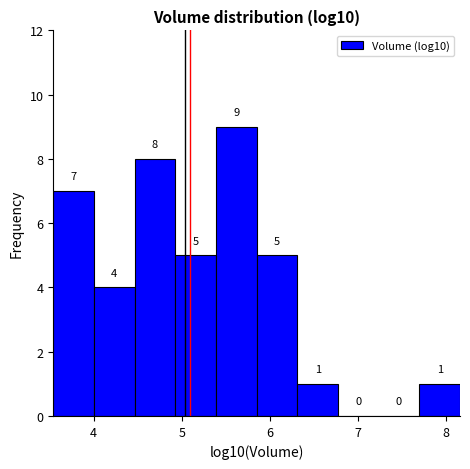

Reading left to right, transcribe this chart: for each bar, give the range it covers on the x-axis and its height. The bar edges are not printed on the chart, so give them approximately, as read against the axis.

3.5 to 4.0: 7
4.0 to 4.5: 4
4.5 to 4.9: 8
4.9 to 5.4: 5
5.4 to 5.9: 9
5.9 to 6.3: 5
6.3 to 6.8: 1
6.8 to 7.2: 0
7.2 to 7.7: 0
7.7 to 8.2: 1